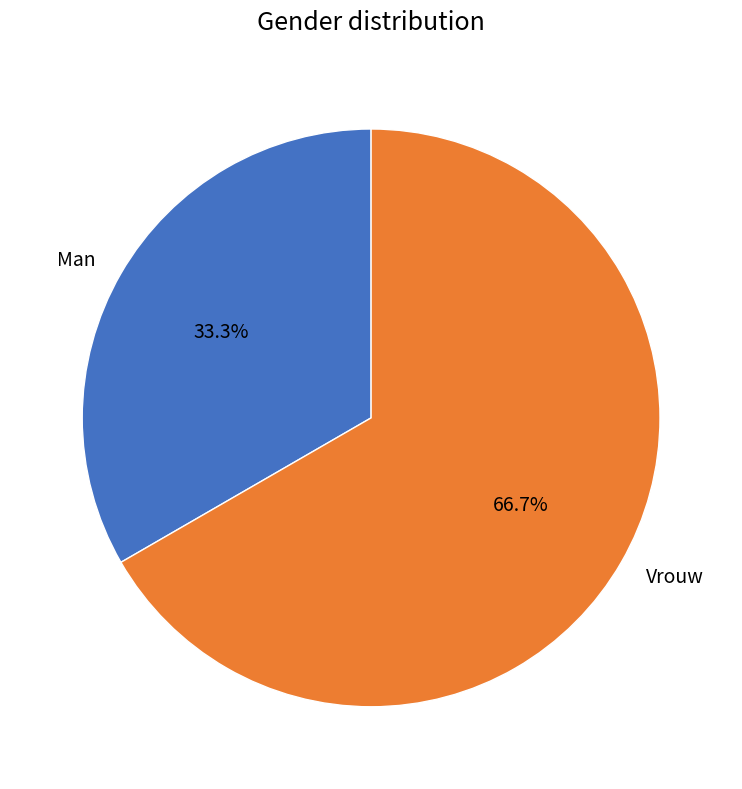

Approximately how many times larger is the value at Man compared to Vrouw?

0.5